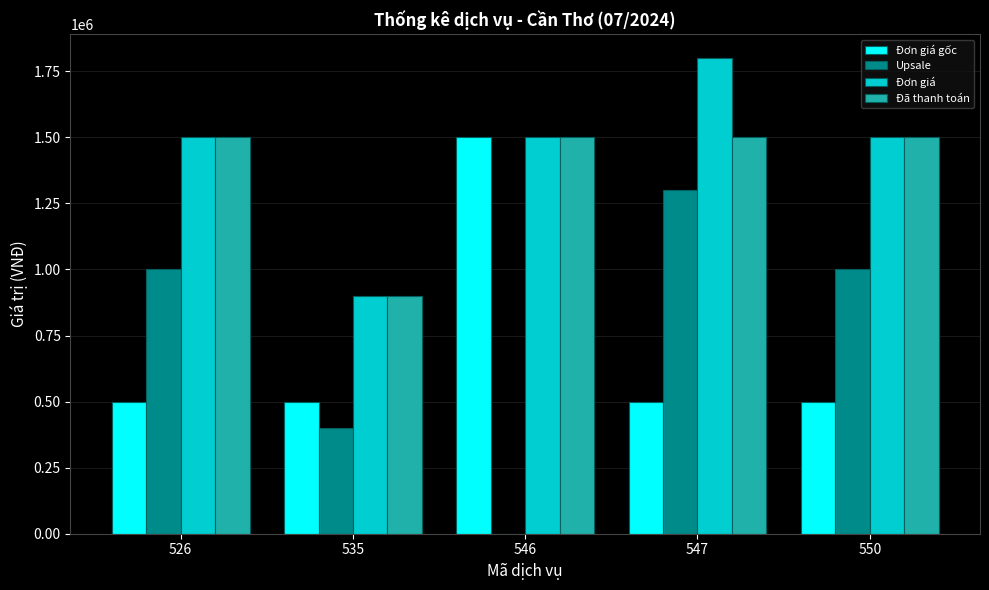

Is it true that Đơn giá gốc equals 195927 at 547?

False